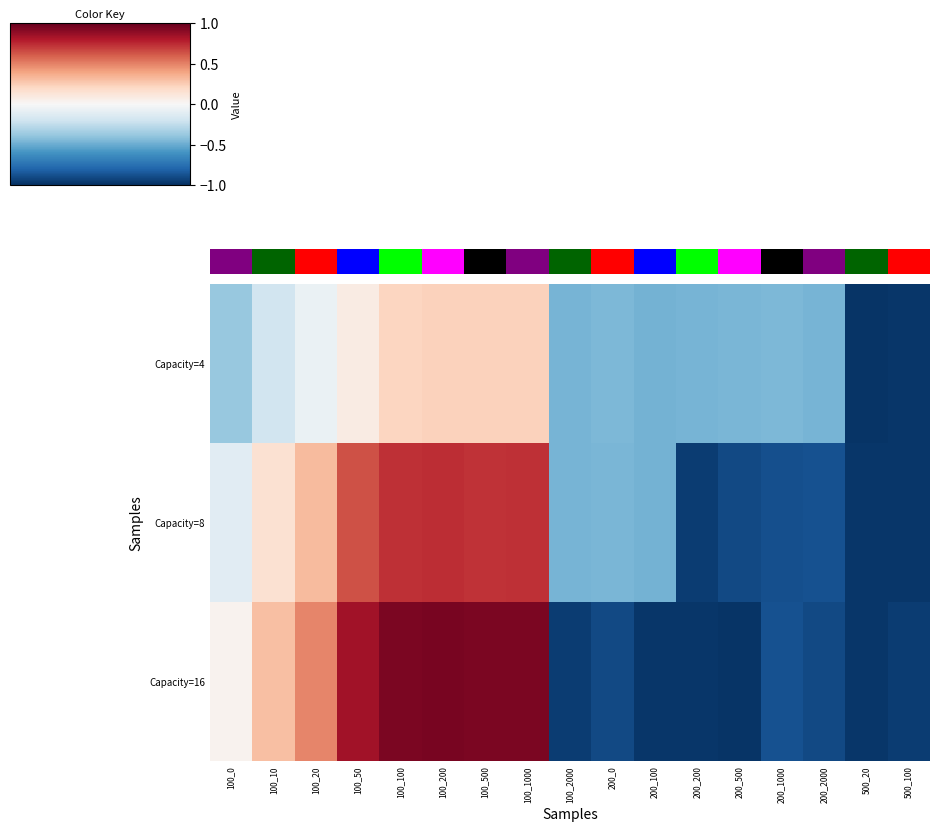

How many distinct data groups are displayed?

3